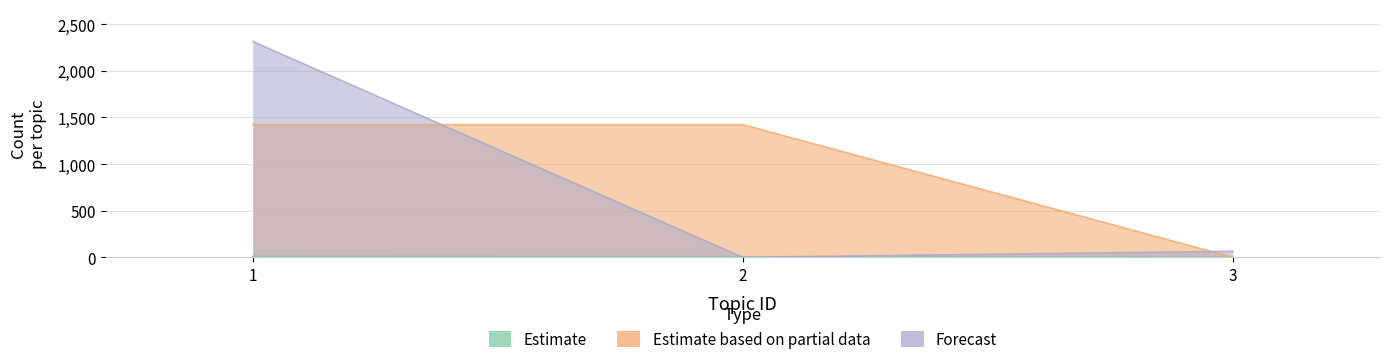

Rank the series by their maximum value, from lowest to highest.

Estimate, Estimate based on partial data, Forecast